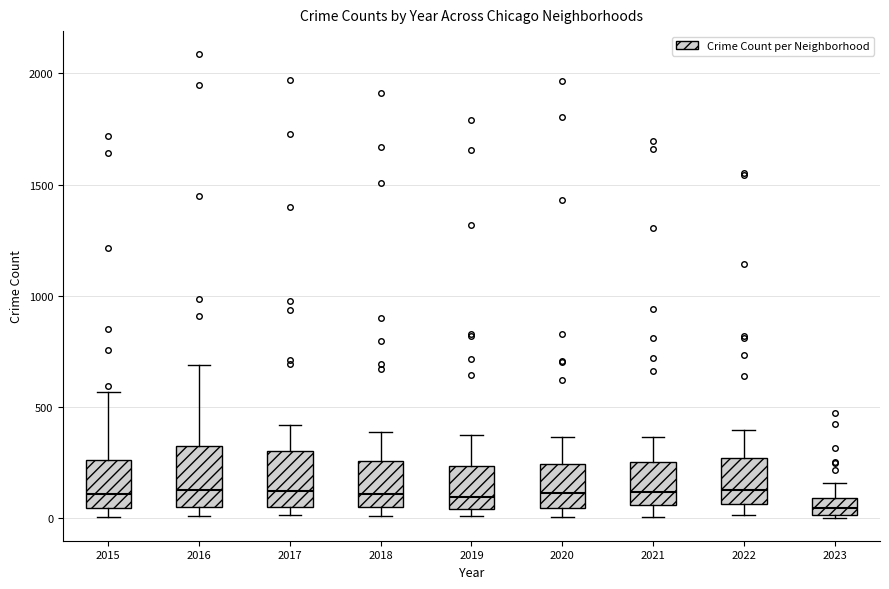

Reading left to right, read every box against the y-axis: the position of its median line, the range the box covers, and the ends of its whiskers. The values are not printed on the chart, so give them approximately, as read against the axis.

2015: median 100, box 50 to 250, whiskers 0 to 550
2016: median 150, box 50 to 300, whiskers 0 to 700
2017: median 100, box 50 to 300, whiskers 0 to 400
2018: median 100, box 50 to 250, whiskers 0 to 400
2019: median 100, box 50 to 250, whiskers 0 to 400
2020: median 100, box 50 to 250, whiskers 0 to 350
2021: median 100, box 50 to 250, whiskers 0 to 350
2022: median 150, box 50 to 250, whiskers 0 to 400
2023: median 50, box 0 to 100, whiskers 0 to 150